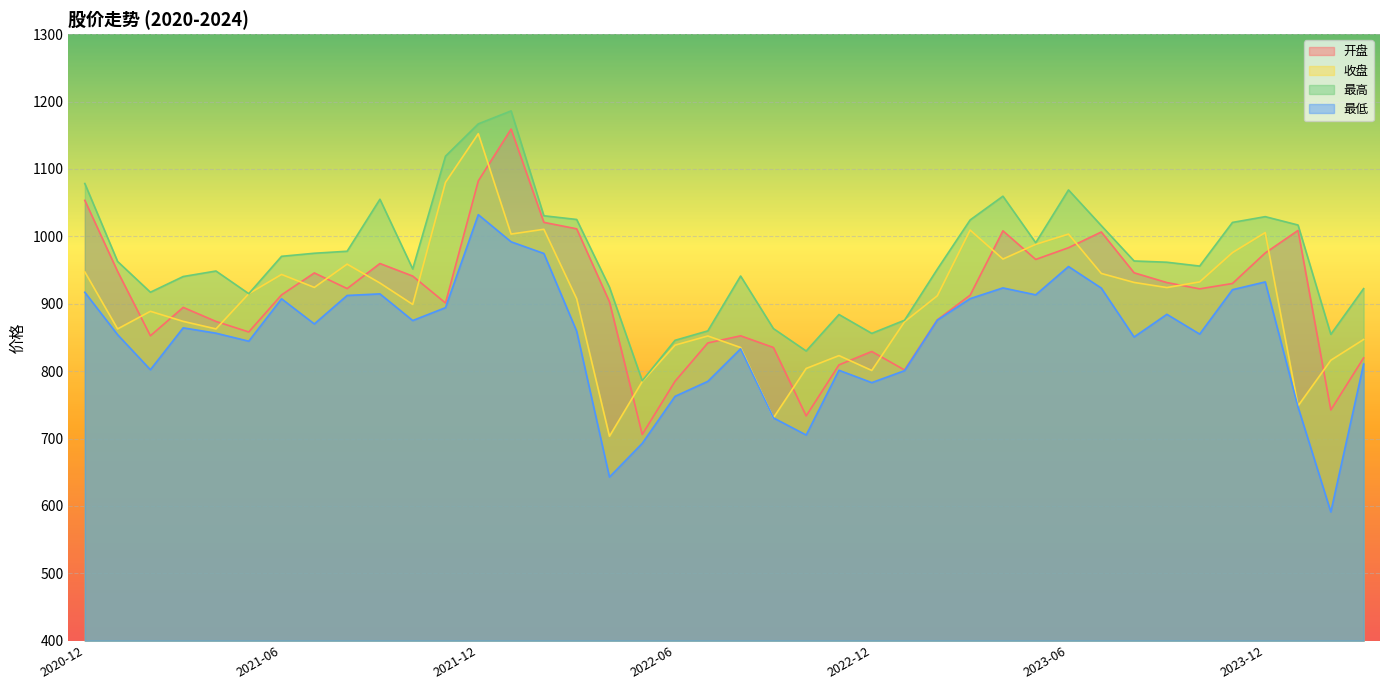

Which series has the largest total across all categories?

最高